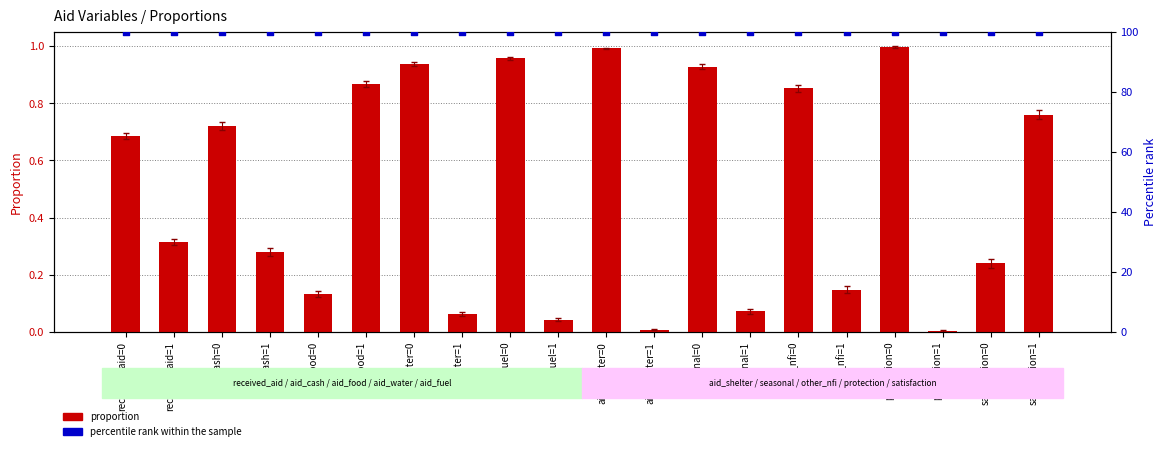

At how many categories does at least one series exceed 41?

20